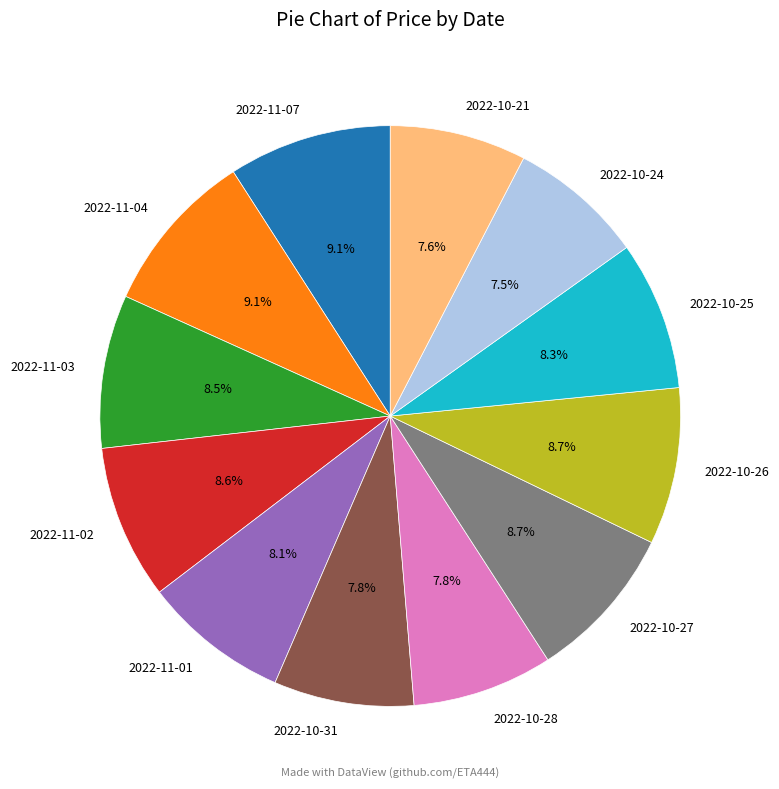

Is there any slice that represents more than half of the pie?

No